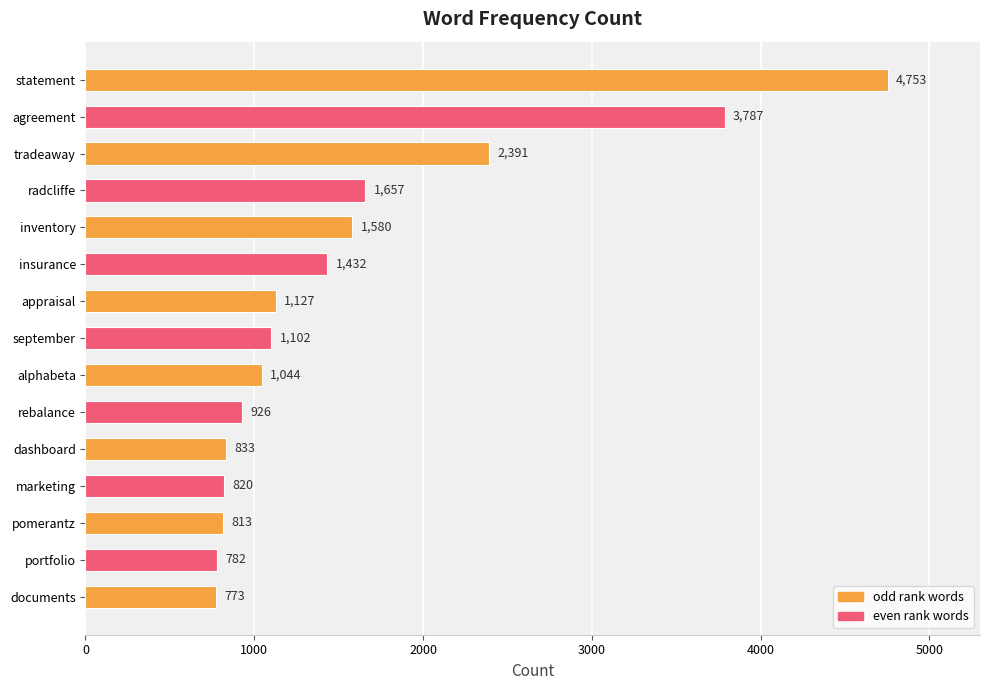

The value at september is 1669. True or false?

False